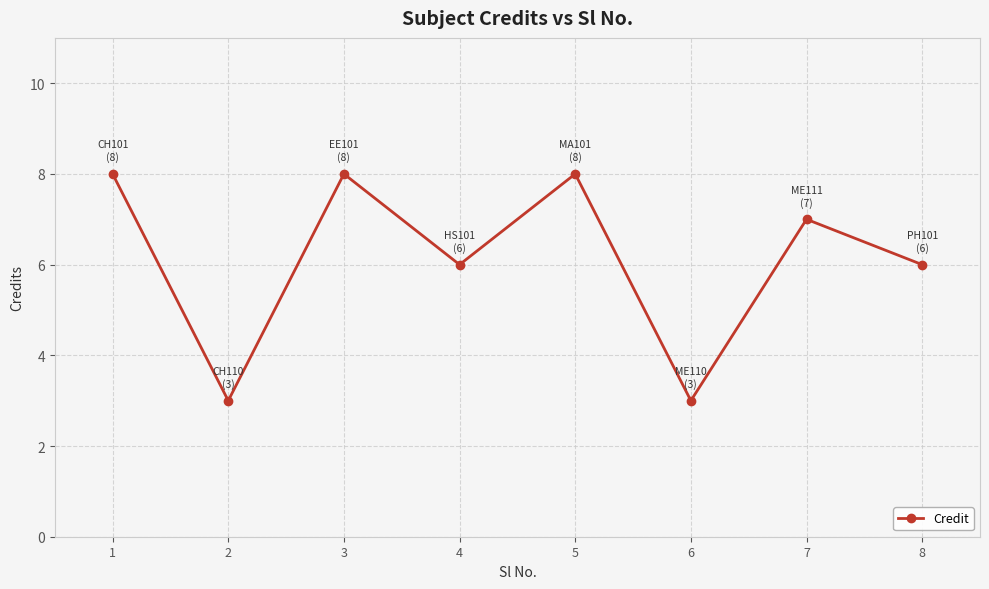

What value does the data have at 1?

8